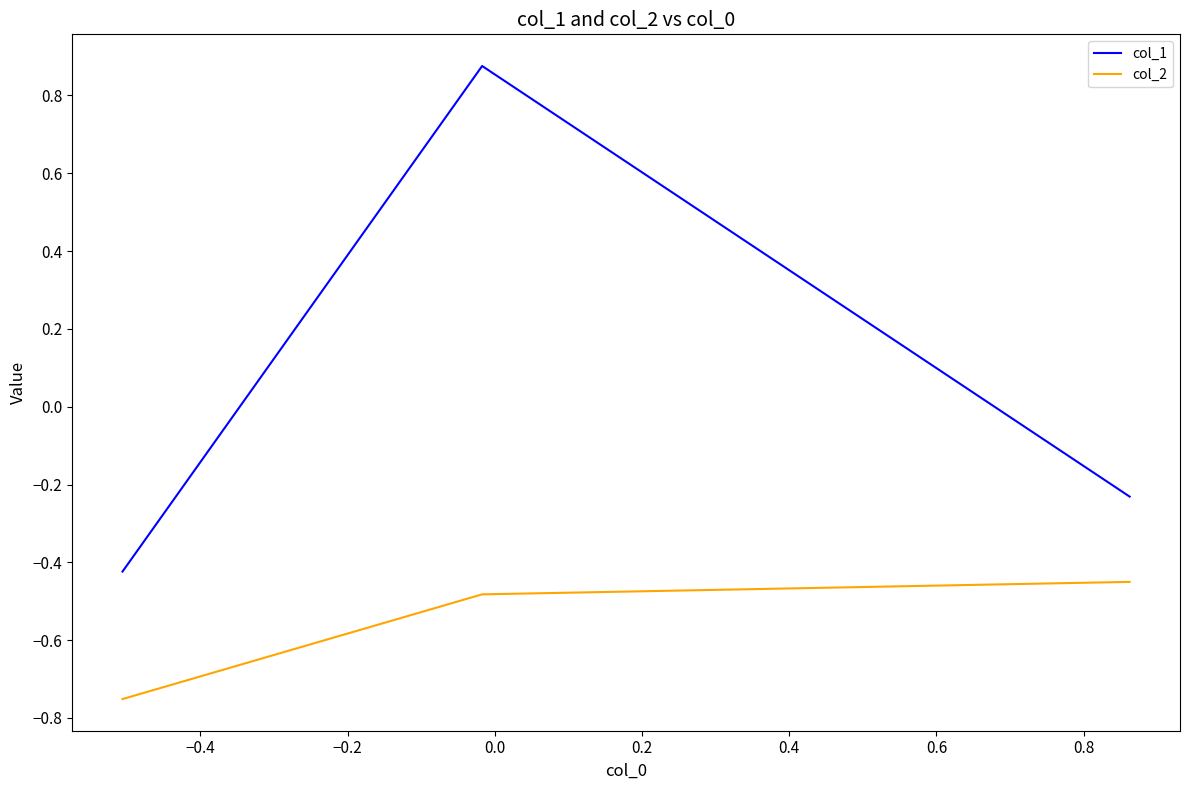

List the series in order of their overall mean, highest first.

col_1, col_2